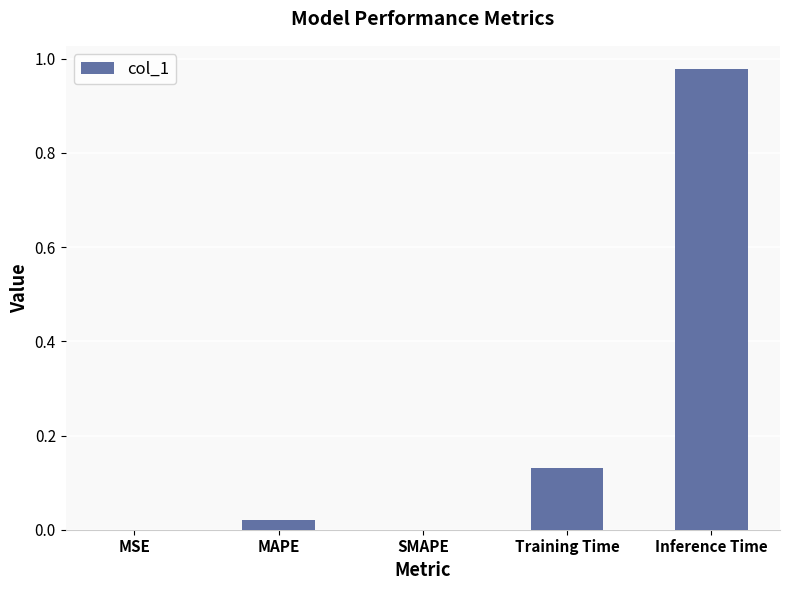

Are the bars horizontal?

No